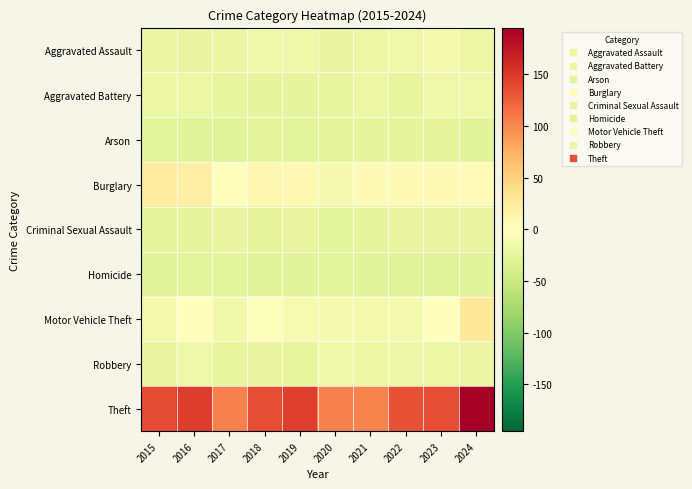

Reading left to right, list all the values displayed in this chart.

Aggravated Assault: 2015=-20.8	2016=-22.8	2017=-20.8	2018=-15.8	2019=-16.8	2020=-21.8	2021=-18.8	2022=-16.8	2023=-12.8	2024=-18.8
Aggravated Battery: 2015=-19.8	2016=-18.8	2017=-23.8	2018=-24.8	2019=-24.8	2020=-23.8	2021=-19.8	2022=-23.8	2023=-16.8	2024=-15.8
Arson: 2015=-26.8	2016=-27.8	2017=-27.8	2018=-24.8	2019=-26.8	2020=-24.8	2021=-25.8	2022=-25.8	2023=-25.8	2024=-27.8
Burglary: 2015=23.2	2016=20.2	2017=1.2	2018=9.2	2019=8.2	2020=-11.8	2021=7.2	2022=6.2	2023=7.2	2024=3.2
Criminal Sexual Assault: 2015=-24.8	2016=-25.8	2017=-21.8	2018=-25.8	2019=-21.8	2020=-26.8	2021=-25.8	2022=-22.8	2023=-21.8	2024=-21.8
Homicide: 2015=-27.8	2016=-26.8	2017=-26.8	2018=-27.8	2019=-27.8	2020=-26.8	2021=-27.8	2022=-27.8	2023=-27.8	2024=-27.8
Motor Vehicle Theft: 2015=-12.8	2016=1.2	2017=-14.8	2018=-1.8	2019=-9.8	2020=-10.8	2021=-12.8	2022=-11.8	2023=-0.8	2024=28.2
Robbery: 2015=-22.8	2016=-15.8	2017=-23.8	2018=-21.8	2019=-23.8	2020=-13.8	2021=-18.8	2022=-17.8	2023=-19.8	2024=-20.8
Theft: 2015=138.2	2016=147.2	2017=104.2	2018=136.2	2019=146.2	2020=104.2	2021=102.2	2022=133.2	2023=137.2	2024=195.2